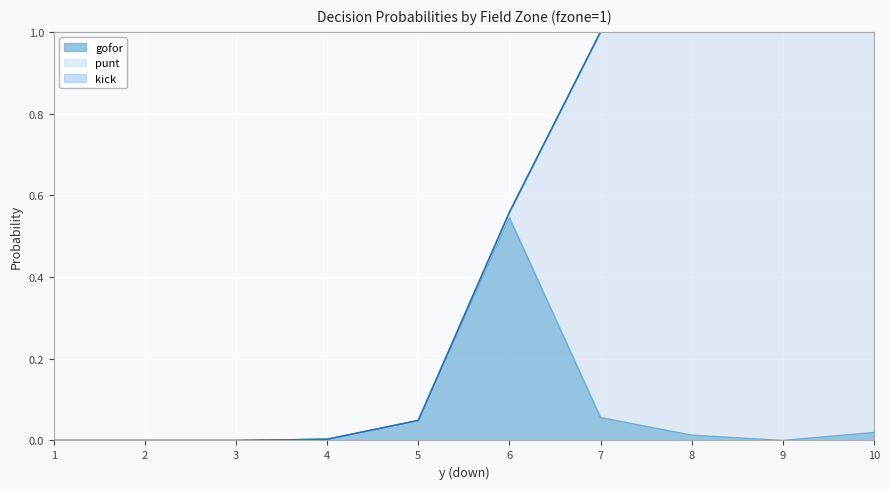

At which category is the sum across all series the highest?

7